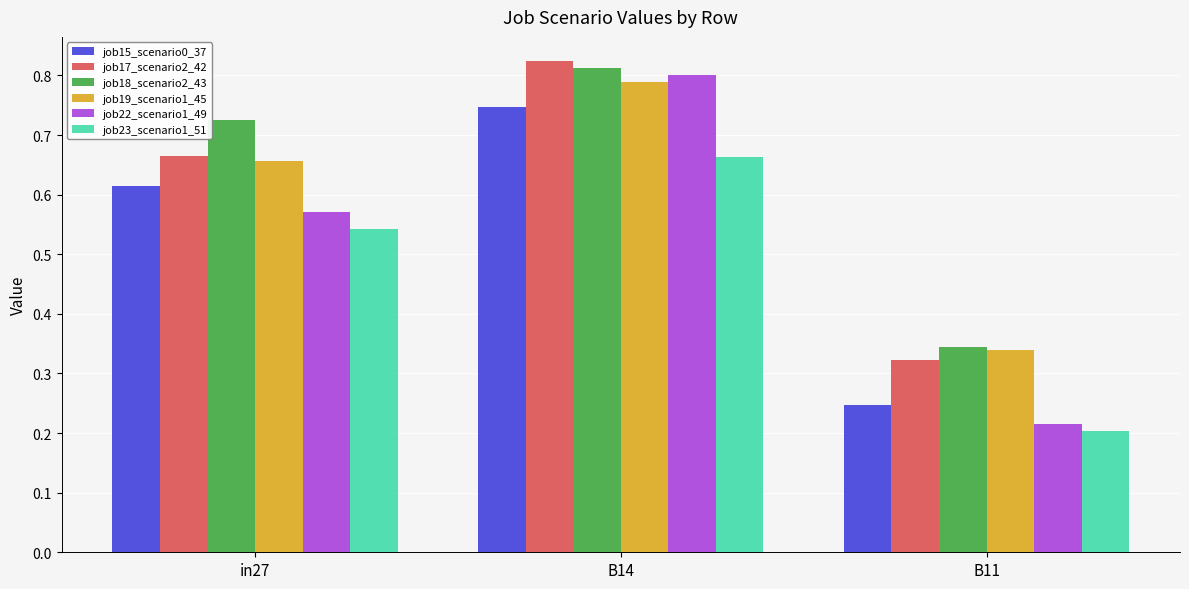

What is the sum of all job15_scenario0_37 values?

1.6